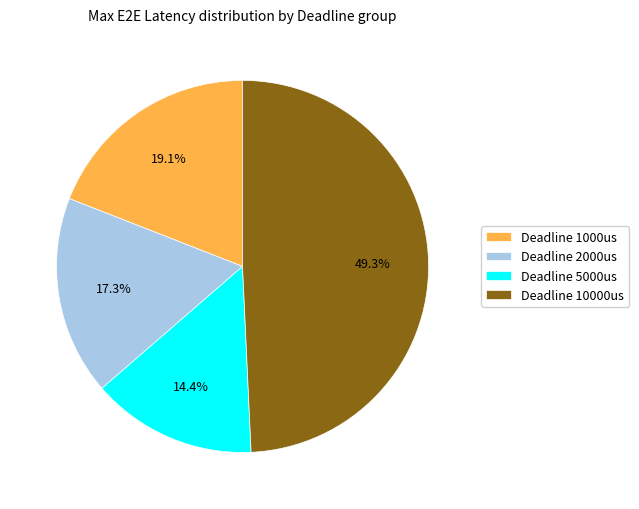

To the nearest percent, what is the difference between the largest and smallest slice percentages?

35%